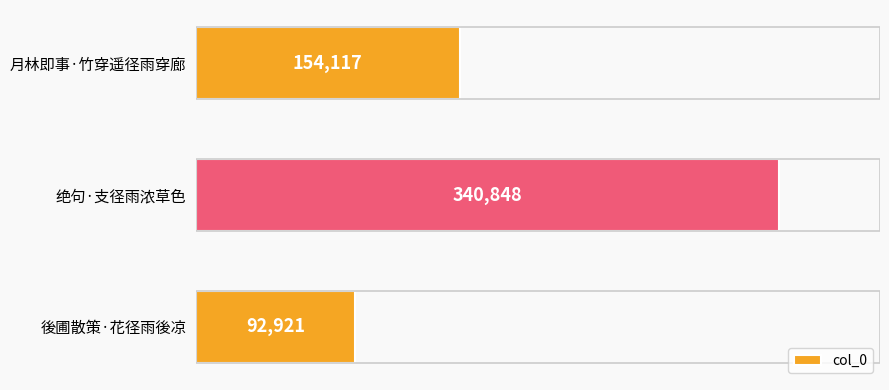

Between 後圃散策·花径雨後凉 and 绝句·支径雨浓草色, which is larger?

绝句·支径雨浓草色